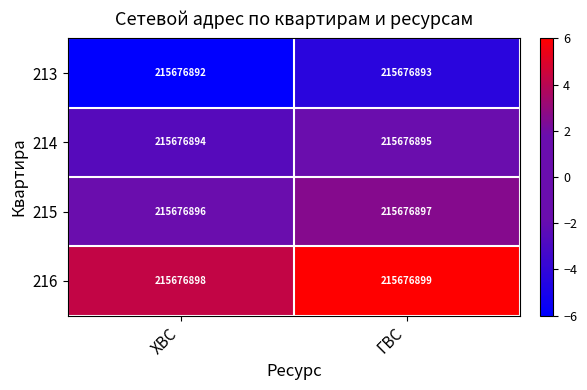

Count the 215 values in the range 0 to 2.

1